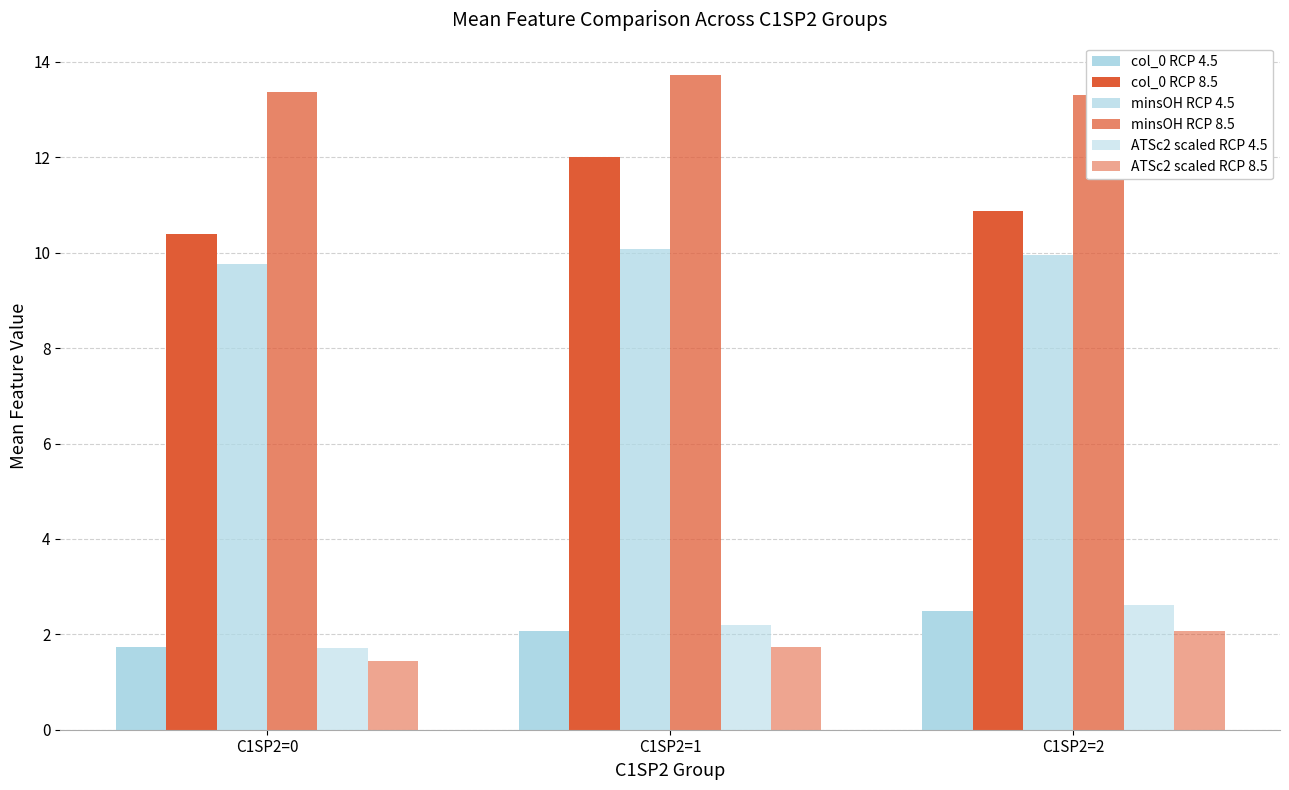

List the series in order of their peak value, highest first.

minsOH RCP 8.5, col_0 RCP 8.5, minsOH RCP 4.5, ATSc2 scaled RCP 4.5, col_0 RCP 4.5, ATSc2 scaled RCP 8.5